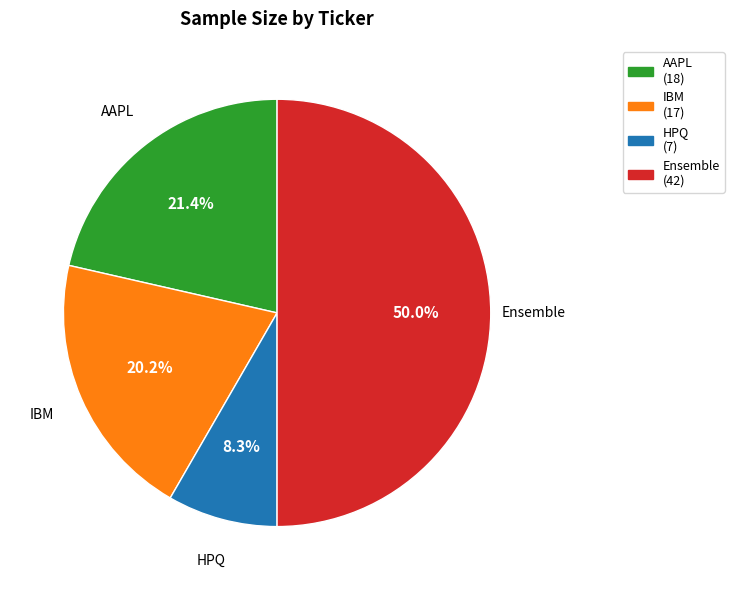

How many segments does this pie chart have?

4